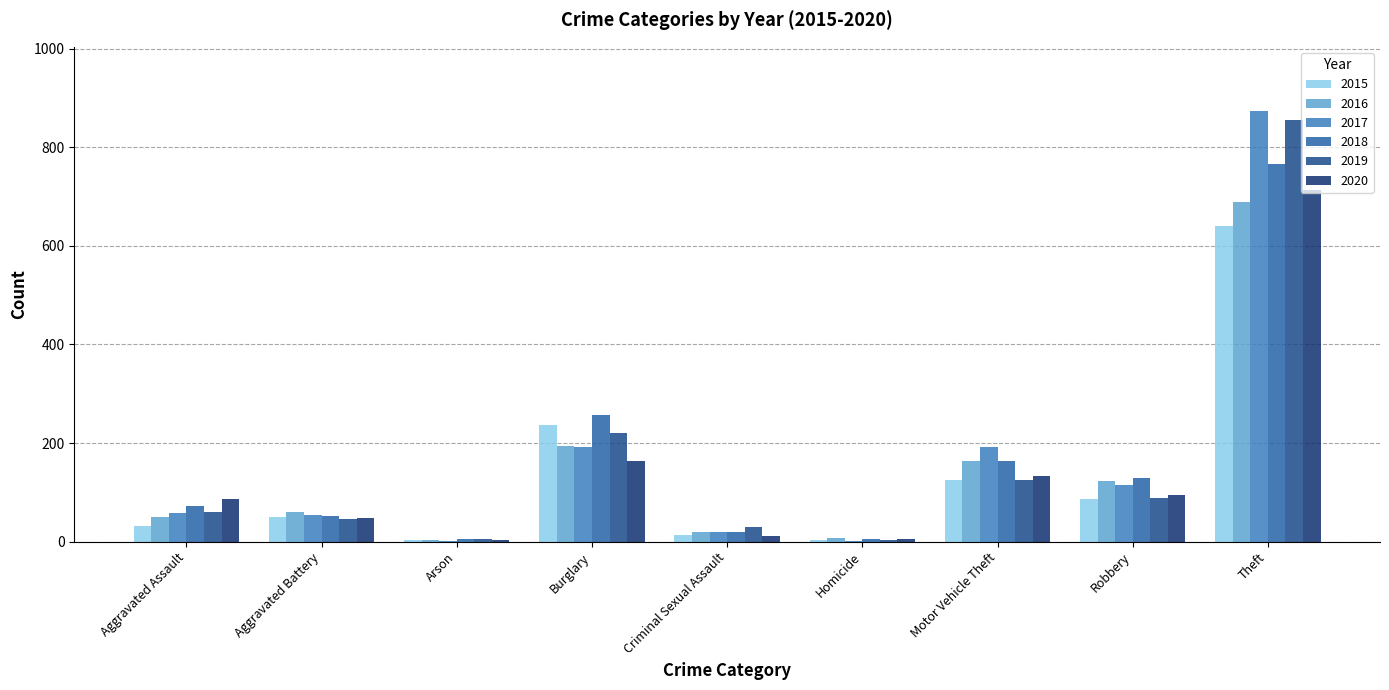

How many series are shown in this chart?

6